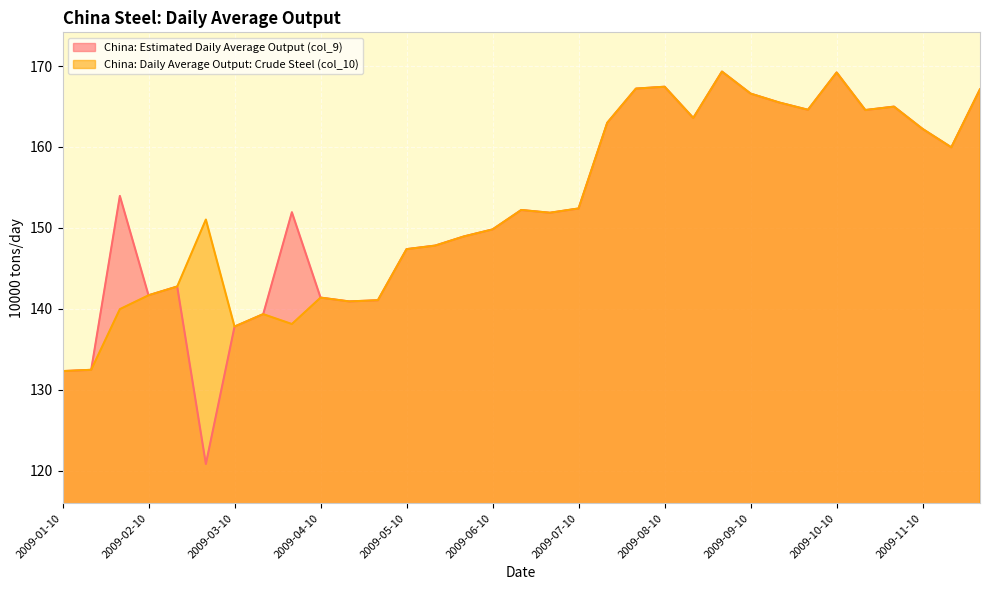

What is the label of the 17th point from the left?

2009-06-20